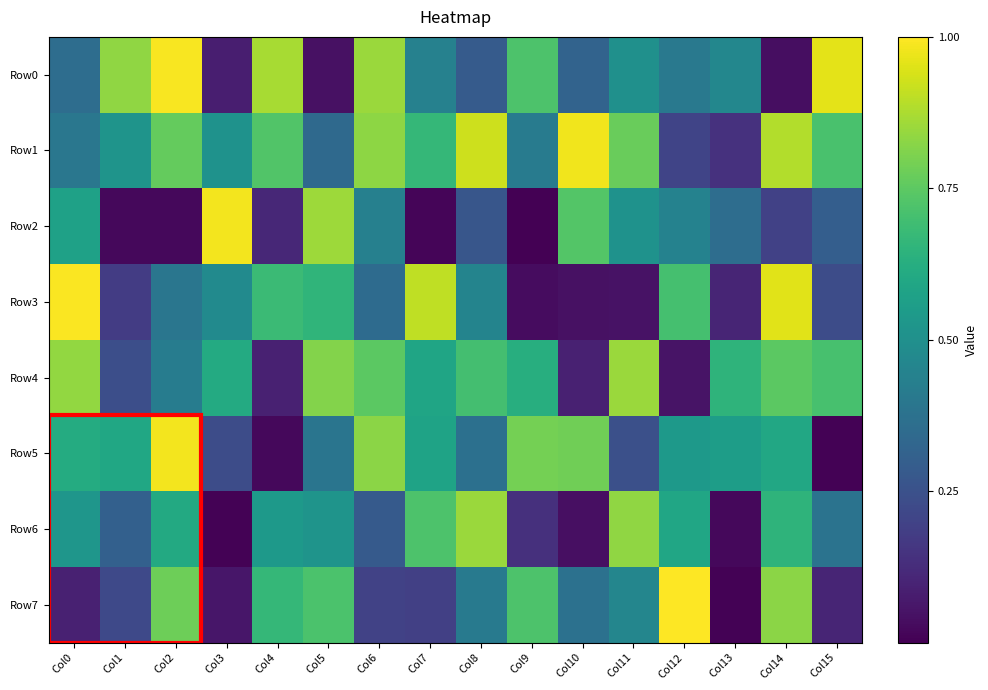

Reading left to right, list all the values displayed in this chart.

Row0: Col0=360074	Col1=825399	Col2=979818	Col3=92438	Col4=860299	Col5=52236	Col6=843081	Col7=440314	Col8=290535	Col9=716052	Col10=321103	Col11=499969	Col12=404271	Col13=462490	Col14=45060	Col15=949065
Row1: Col0=397920	Col1=515863	Col2=758367	Col3=509476	Col4=724568	Col5=343749	Col6=822238	Col7=662158	Col8=914800	Col9=416745	Col10=969531	Col11=766831	Col12=210411	Col13=148497	Col14=876548	Col15=708918
Row2: Col0=569258	Col1=29608	Col2=30143	Col3=971350	Col4=119503	Col5=846152	Col6=434394	Col7=22082	Col8=271350	Col9=8665	Col10=727273	Col11=508055	Col12=443557	Col13=360789	Col14=197602	Col15=302598
Row3: Col0=982370	Col1=182547	Col2=392098	Col3=479254	Col4=678095	Col5=651384	Col6=350723	Col7=896847	Col8=450139	Col9=39971	Col10=53572	Col11=54856	Col12=698780	Col13=109222	Col14=945983	Col15=236952
Row4: Col0=831232	Col1=242593	Col2=420824	Col3=609846	Col4=98514	Col5=808593	Col6=741760	Col7=584636	Col8=697012	Col9=622380	Col10=99528	Col11=842745	Col12=62181	Col13=646649	Col14=743828	Col15=702280
Row5: Col0=612407	Col1=593485	Col2=973099	Col3=235566	Col4=31247	Col5=389622	Col6=819267	Col7=575845	Col8=371635	Col9=783979	Col10=777534	Col11=248514	Col12=536910	Col13=553401	Col14=598056	Col15=15219
Row6: Col0=524092	Col1=307762	Col2=605935	Col3=13692	Col4=537481	Col5=516421	Col6=285280	Col7=714912	Col8=840853	Col9=145082	Col10=50335	Col11=825768	Col12=587754	Col13=31504	Col14=644488	Col15=381638
Row7: Col0=99913	Col1=226490	Col2=774353	Col3=66177	Col4=663292	Col5=711547	Col6=202096	Col7=193805	Col8=412170	Col9=714215	Col10=372690	Col11=457947	Col12=989174	Col13=15351	Col14=817883	Col15=111227